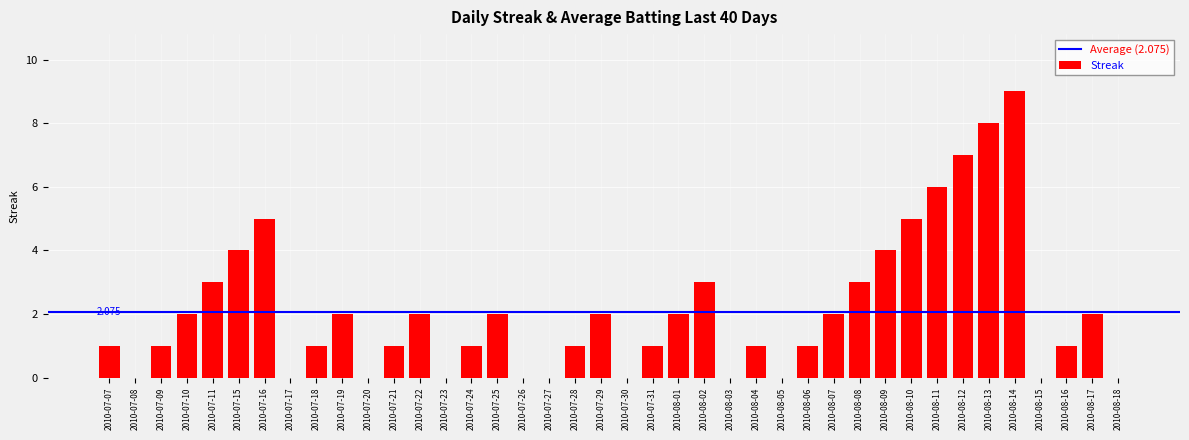

Reading left to right, transcribe all the data shown in this chart.

2010-07-07=1	2010-07-08=0	2010-07-09=1	2010-07-10=2	2010-07-11=3	2010-07-15=4	2010-07-16=5	2010-07-17=0	2010-07-18=1	2010-07-19=2	2010-07-20=0	2010-07-21=1	2010-07-22=2	2010-07-23=0	2010-07-24=1	2010-07-25=2	2010-07-26=0	2010-07-27=0	2010-07-28=1	2010-07-29=2	2010-07-30=0	2010-07-31=1	2010-08-01=2	2010-08-02=3	2010-08-03=0	2010-08-04=1	2010-08-05=0	2010-08-06=1	2010-08-07=2	2010-08-08=3	2010-08-09=4	2010-08-10=5	2010-08-11=6	2010-08-12=7	2010-08-13=8	2010-08-14=9	2010-08-15=0	2010-08-16=1	2010-08-17=2	2010-08-18=0